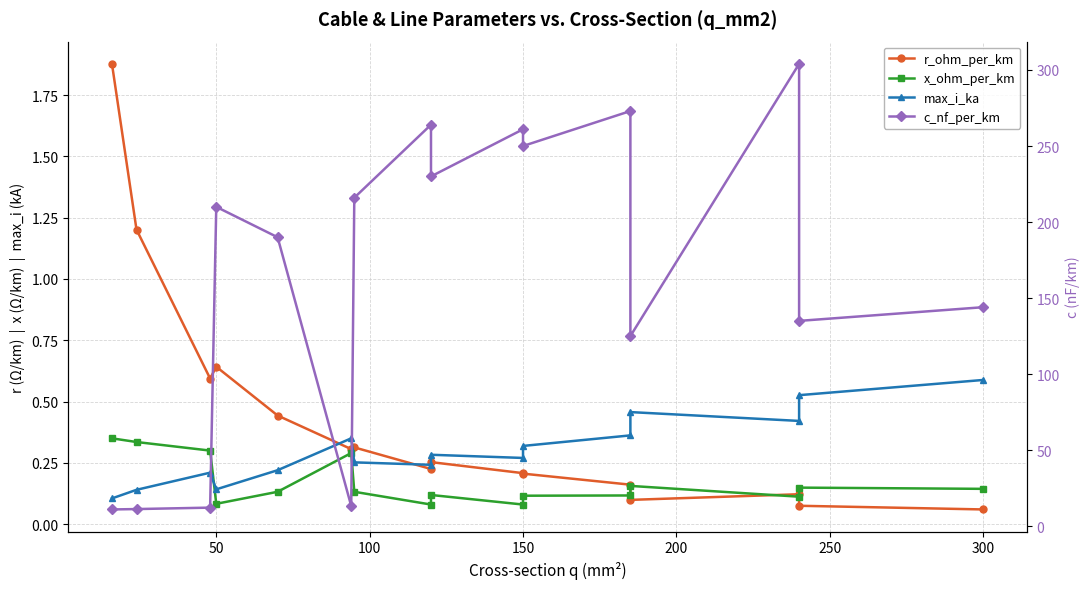

Is it true that c_nf_per_km equals 153.6 at 150?

False